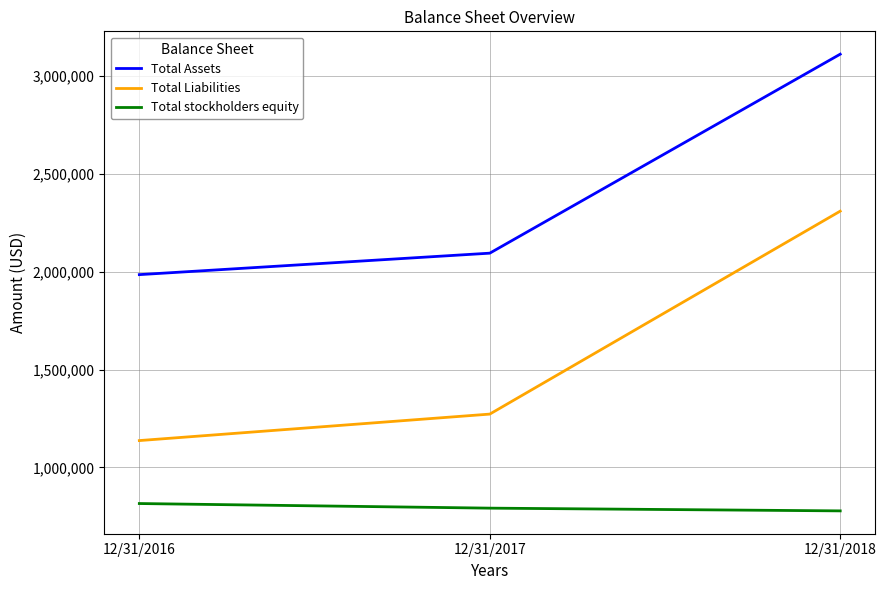

Is the value of Total stockholders equity at 12/31/2017 greater than the value of Total Liabilities at 12/31/2018?

No